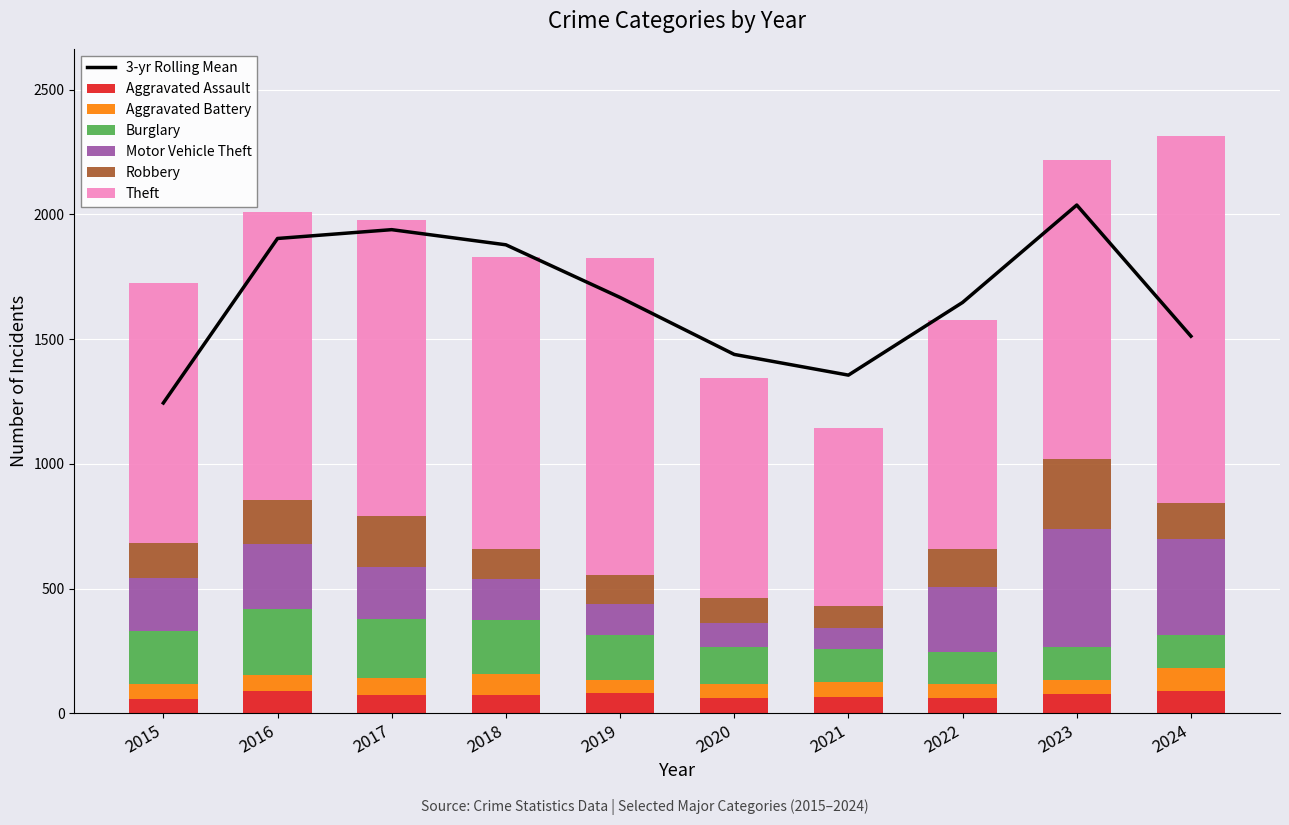

What is the average value of the Burglary series?

179